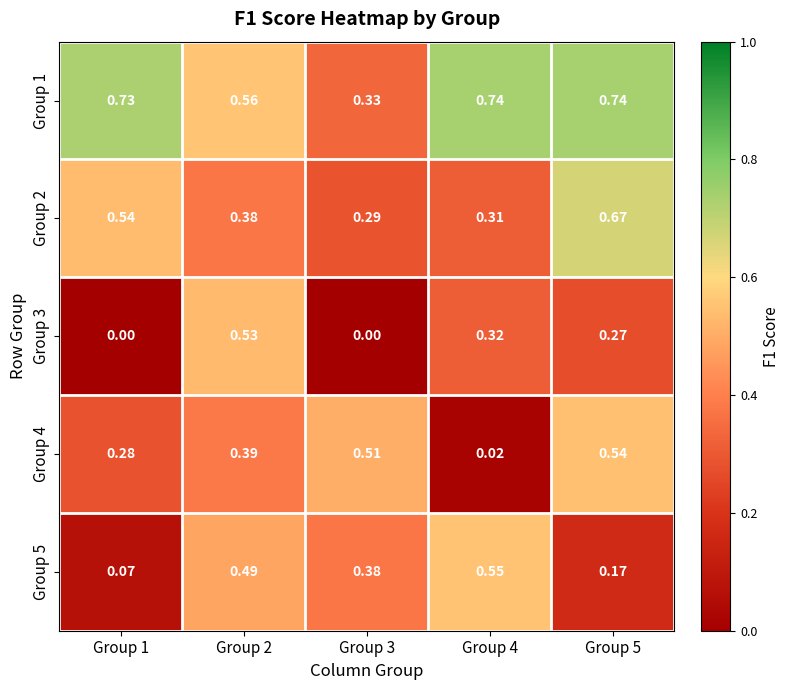

Between Group 2 and Group 4, which series saw the biggest shift?

Group 4